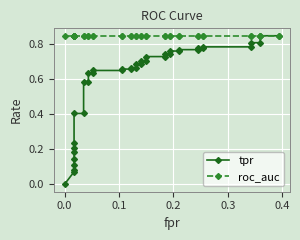

Is the value of roc_auc at 34 greater than the value of tpr at 25?

Yes